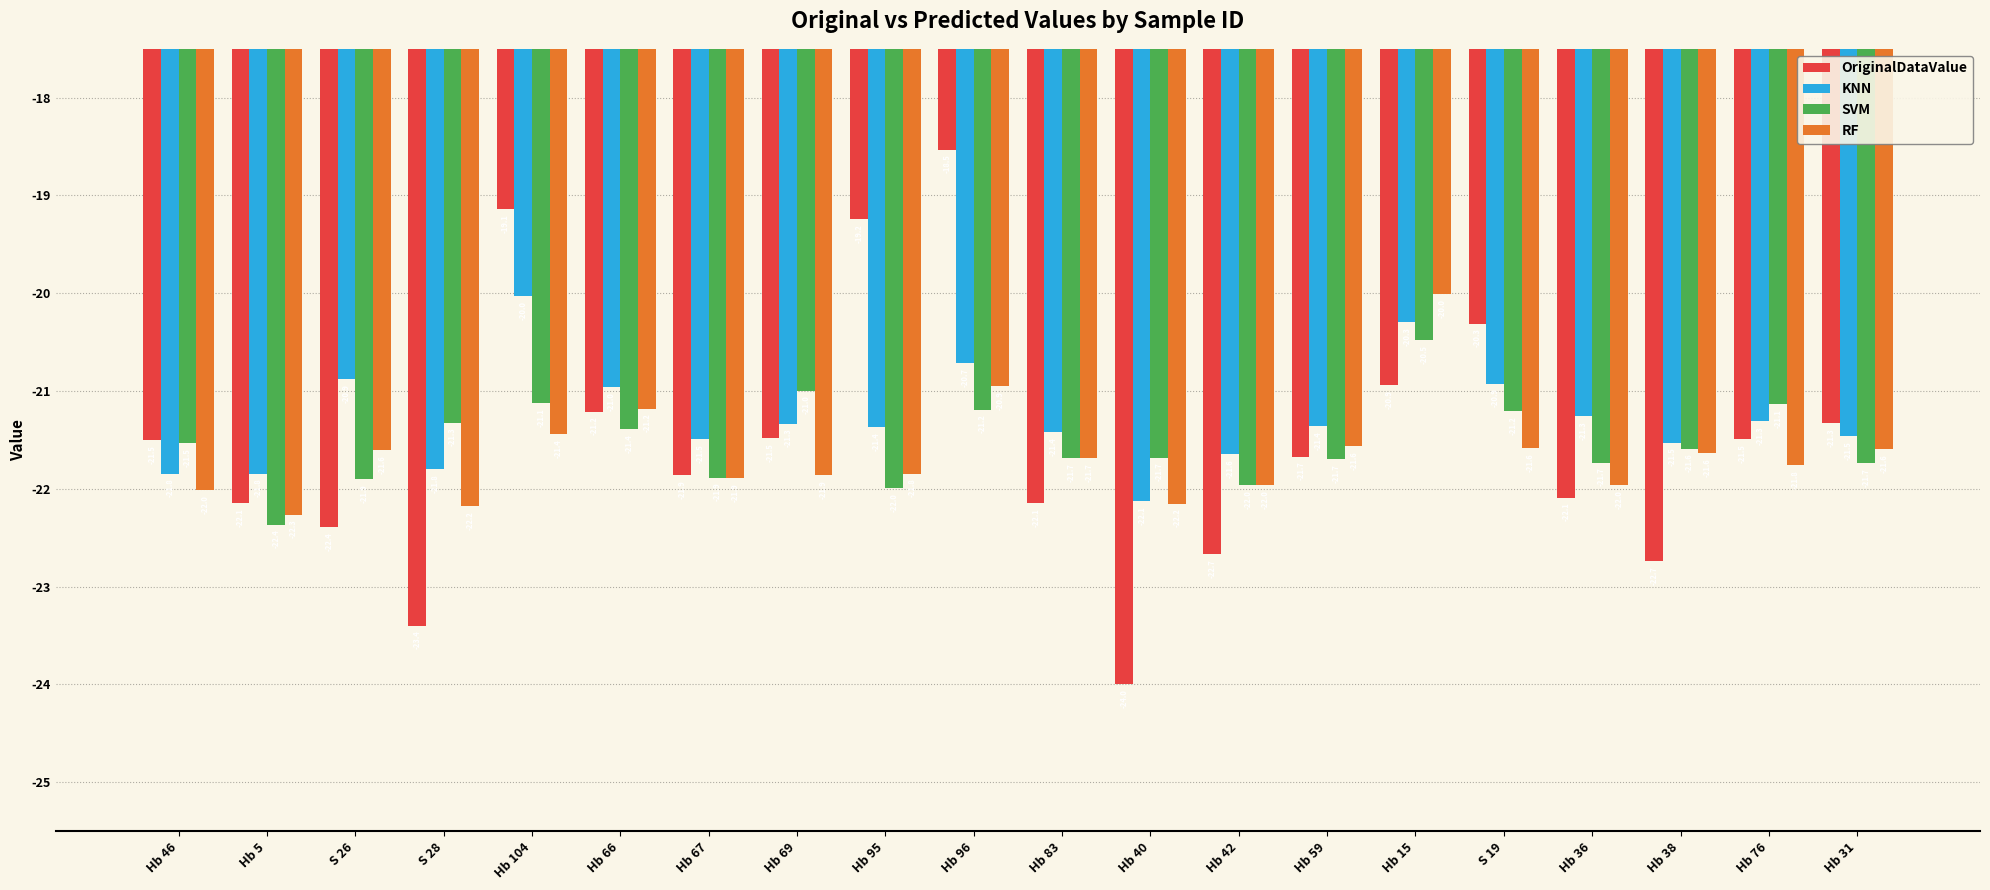

The value of RF at Hb 38 is -30.3. True or false?

False